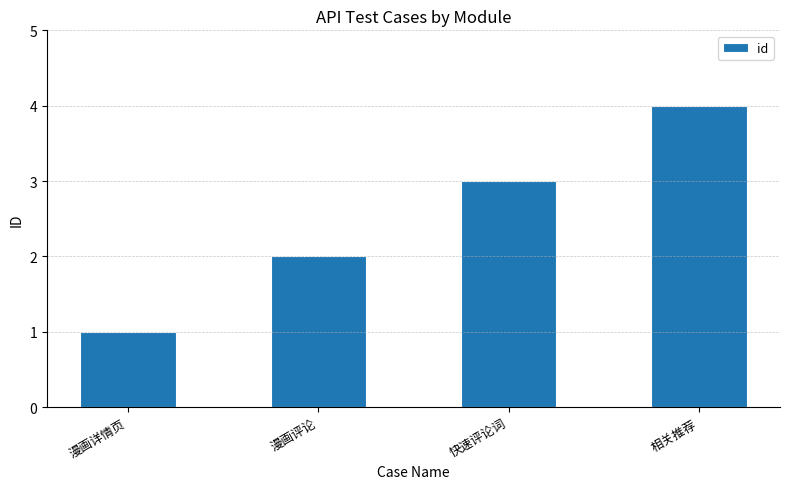

What is the sum of all values?

10